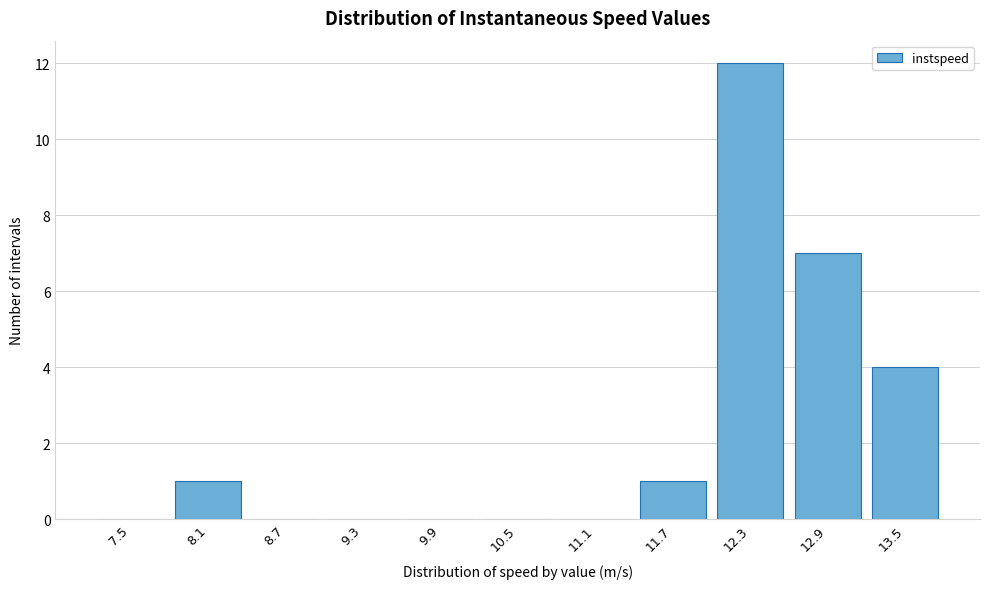

Reading left to right, transcribe all the data shown in this chart.

7.5=0	8.1=1	8.7=0	9.3=0	9.9=0	10.5=0	11.1=0	11.7=1	12.3=12	12.9=7	13.5=4